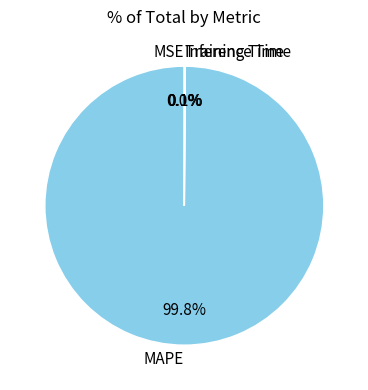

To the nearest percent, what is the difference between the largest and smallest slice percentages?

100%